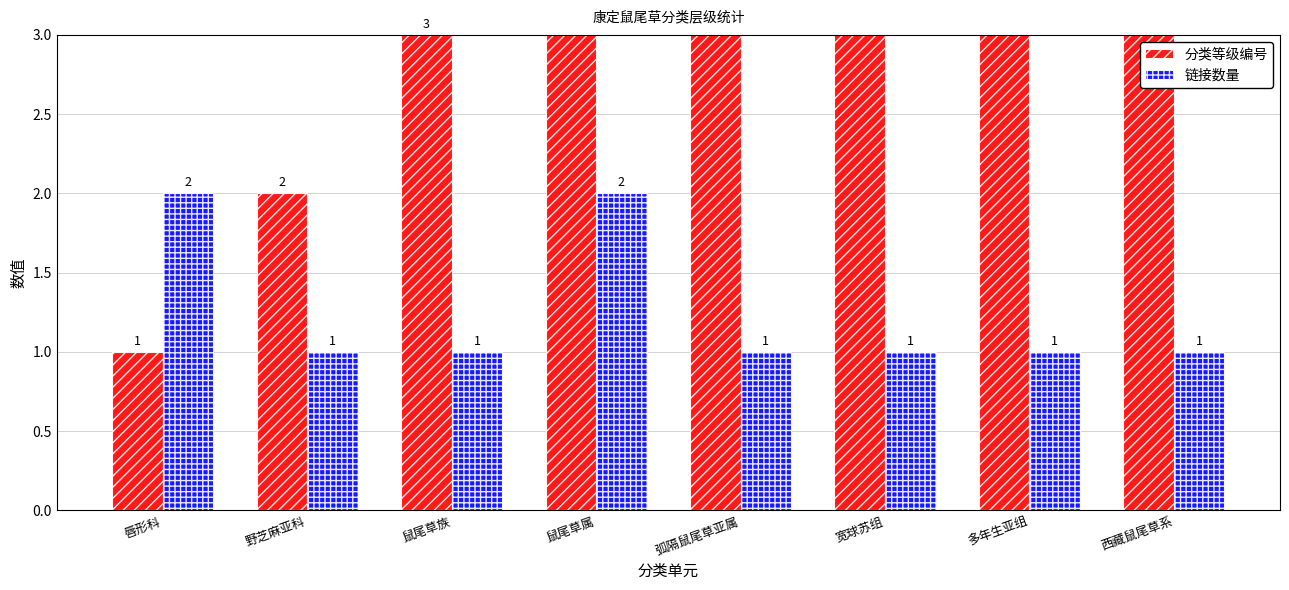

How many 链接数量 values are between 1 and 2?

8